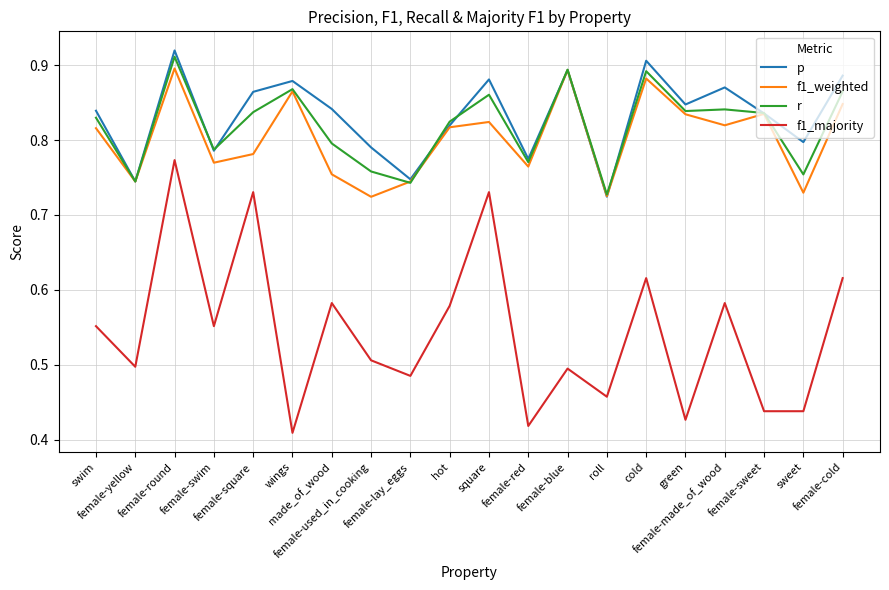

Does the chart display data point markers on the line(s)?

No